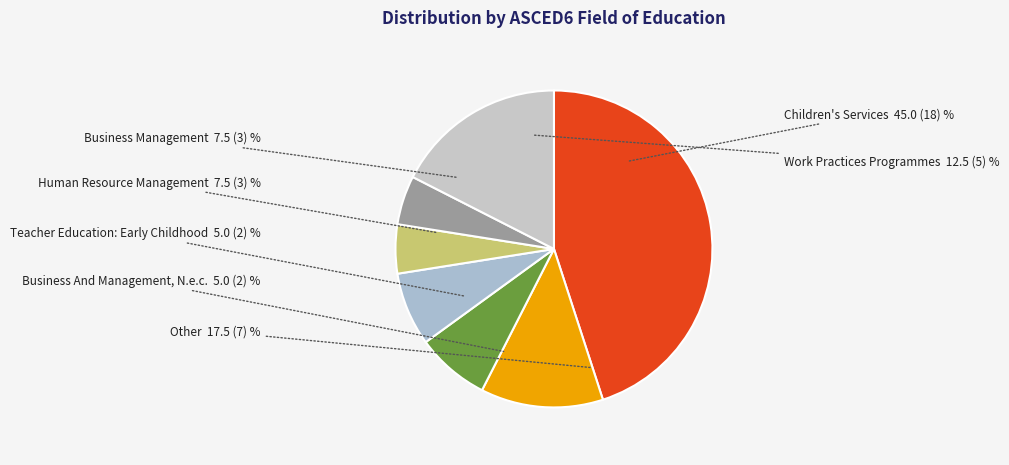

Count the number of slices in the pie.

7